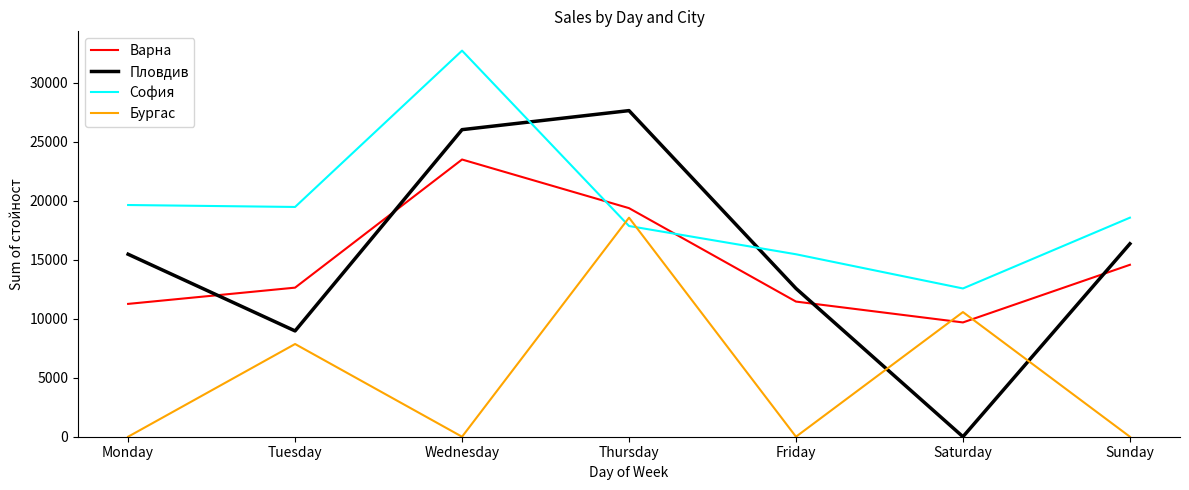

Which category has the highest value in the Варна series?

Wednesday